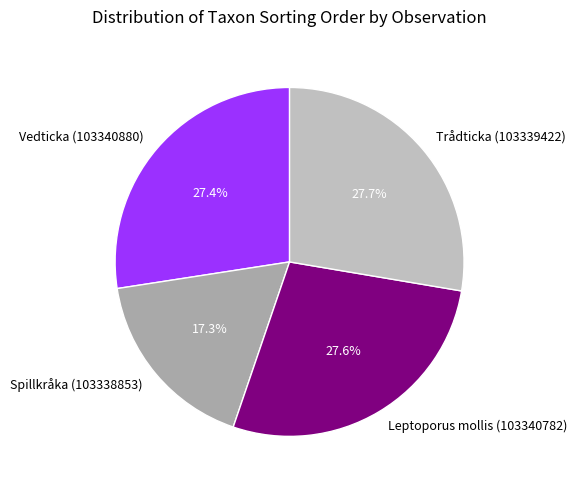

How many segments does this pie chart have?

4